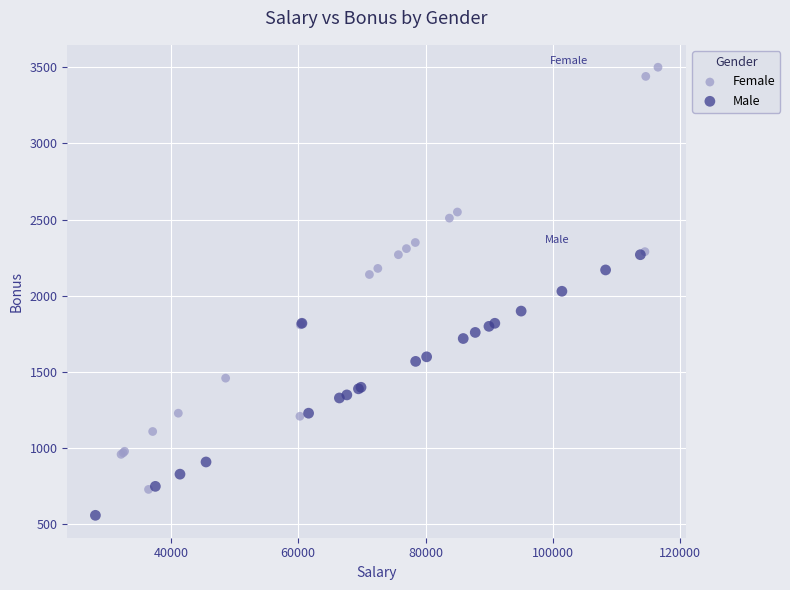

Which series reaches the maximum Y coordinate?

Female